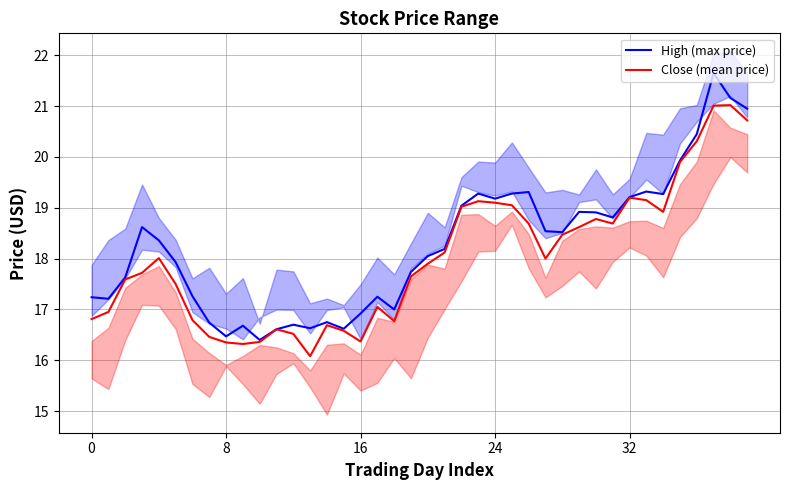

What is the minimum value for High (max price)?

16.4